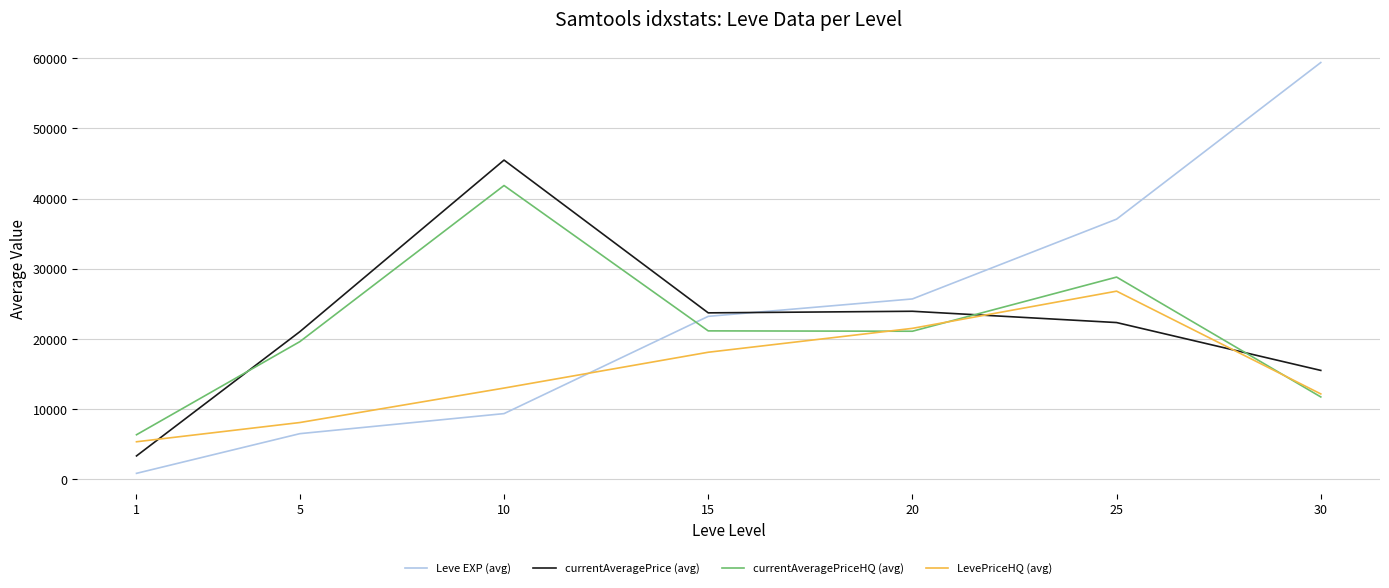

True or false: currentAveragePrice (avg) and currentAveragePriceHQ (avg) cross at least once.

True